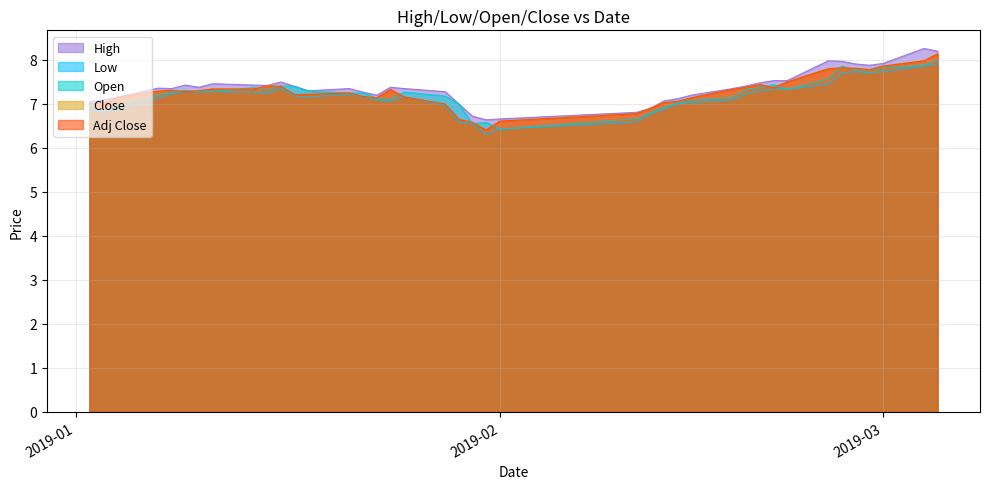

True or false: Adj Close has a value of 7.0 at 2019-01-03.

True